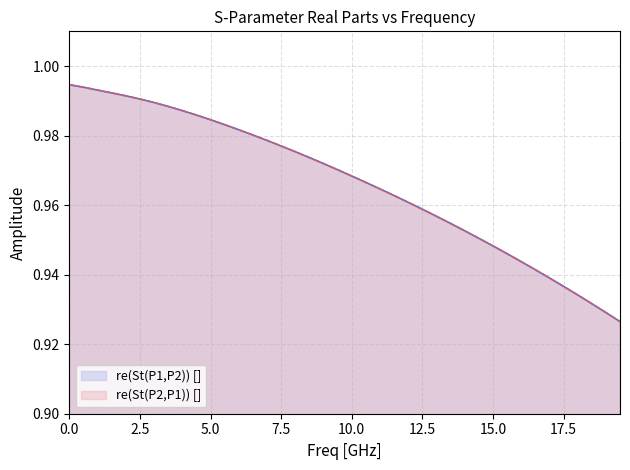

What is the smallest value displayed?

0.9